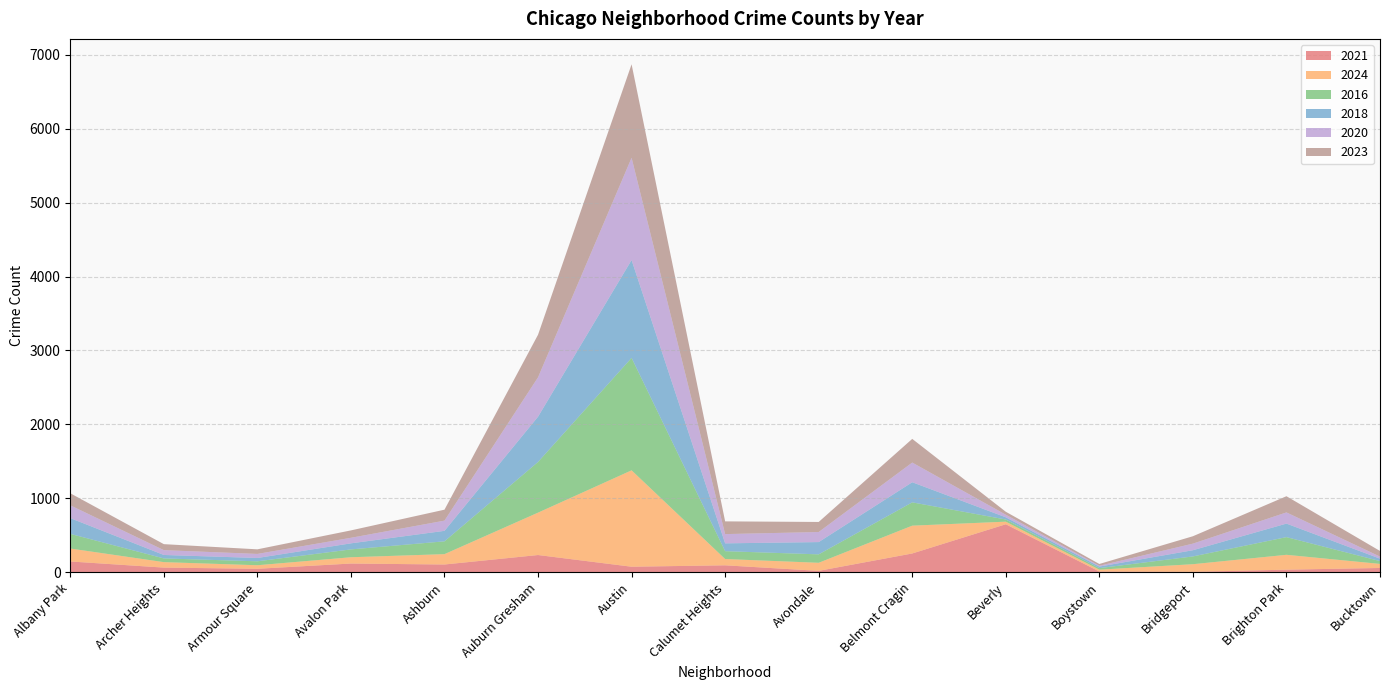

At which category is the sum across all series the highest?

Austin